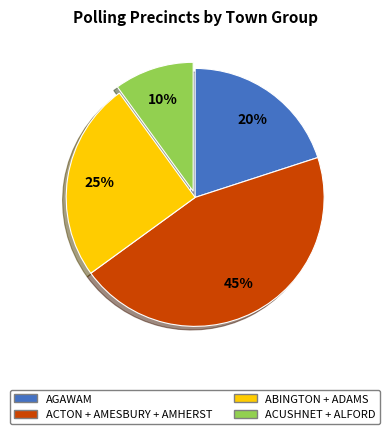

To the nearest percent, what is the average slice percentage?

25%